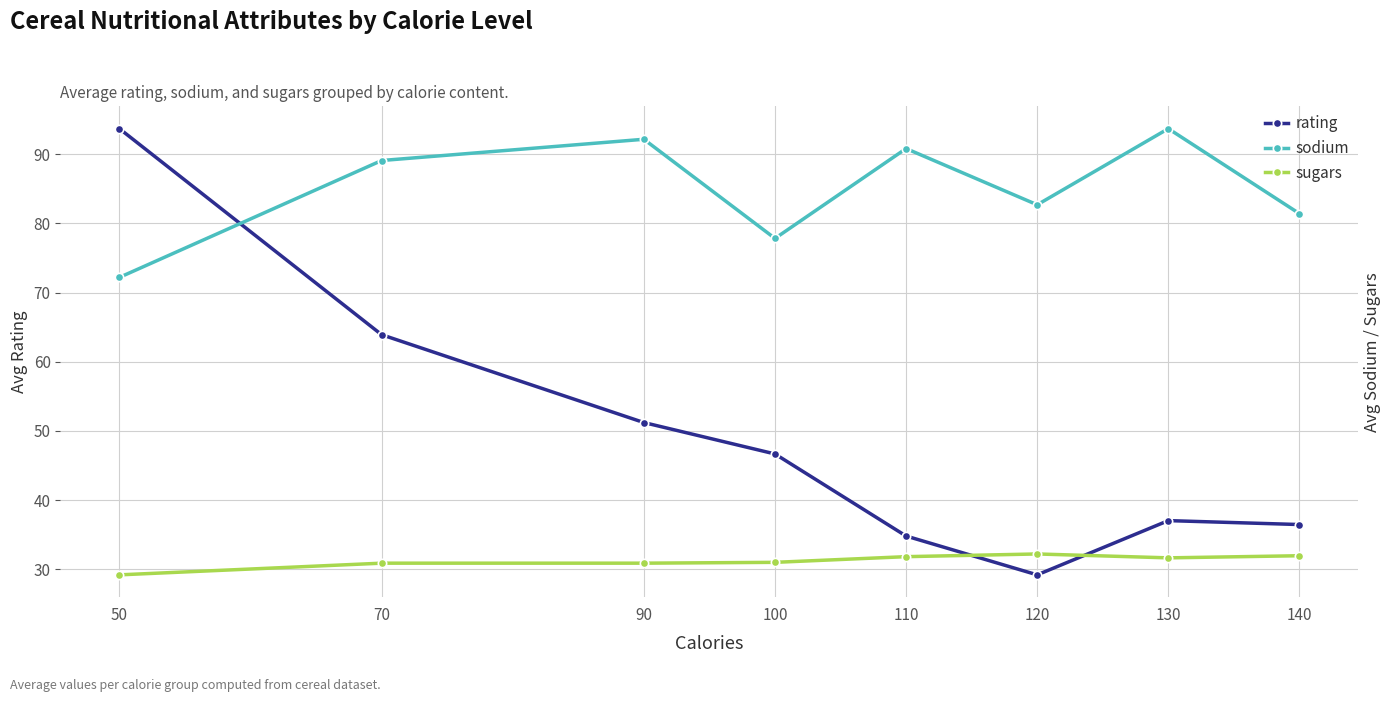

Which category has the highest value in the sugars series?

120